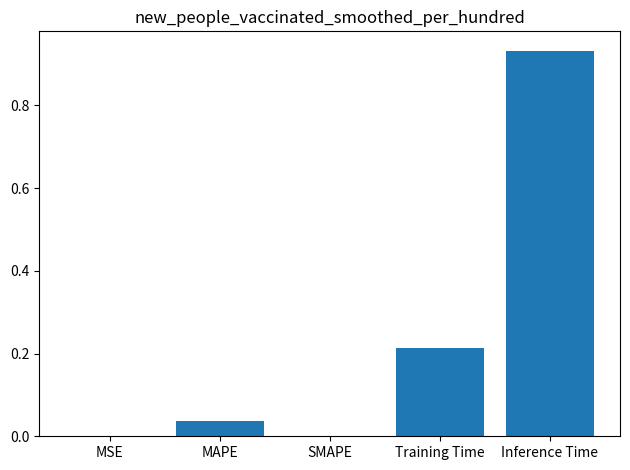

Which label corresponds to the largest value in the chart?

Inference Time